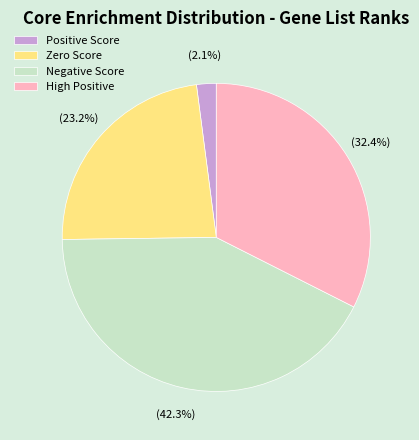

Does any single category account for the majority?

No